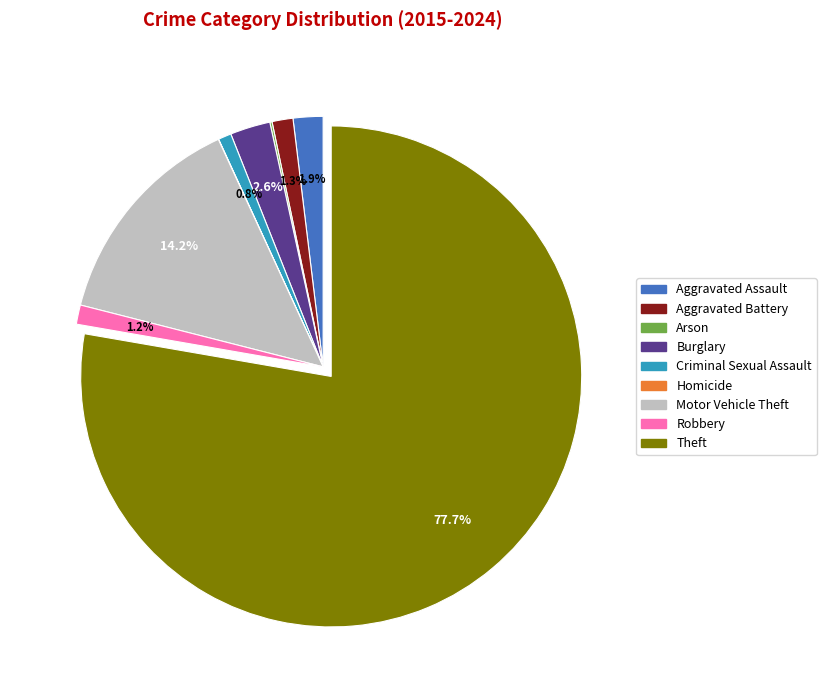

What percentage do Robbery and Motor Vehicle Theft together represent?

15.4%